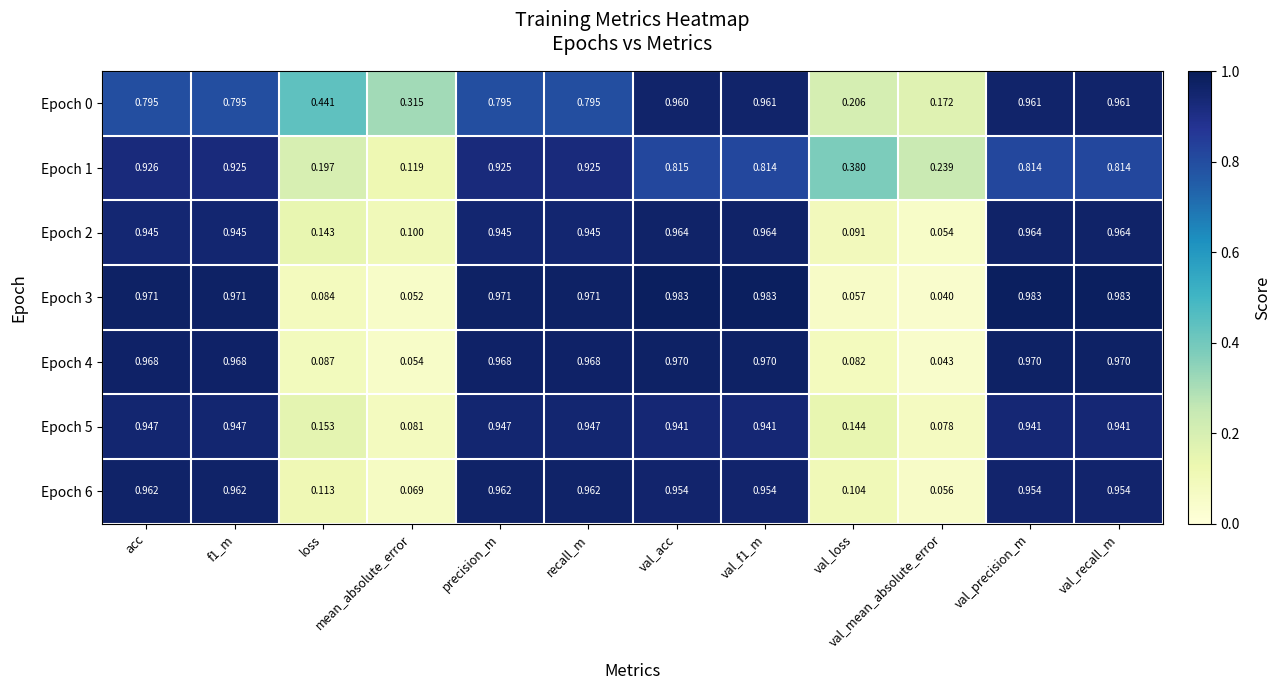

Is the value of Epoch 4 at val_precision_m greater than the value of Epoch 0 at val_loss?

Yes